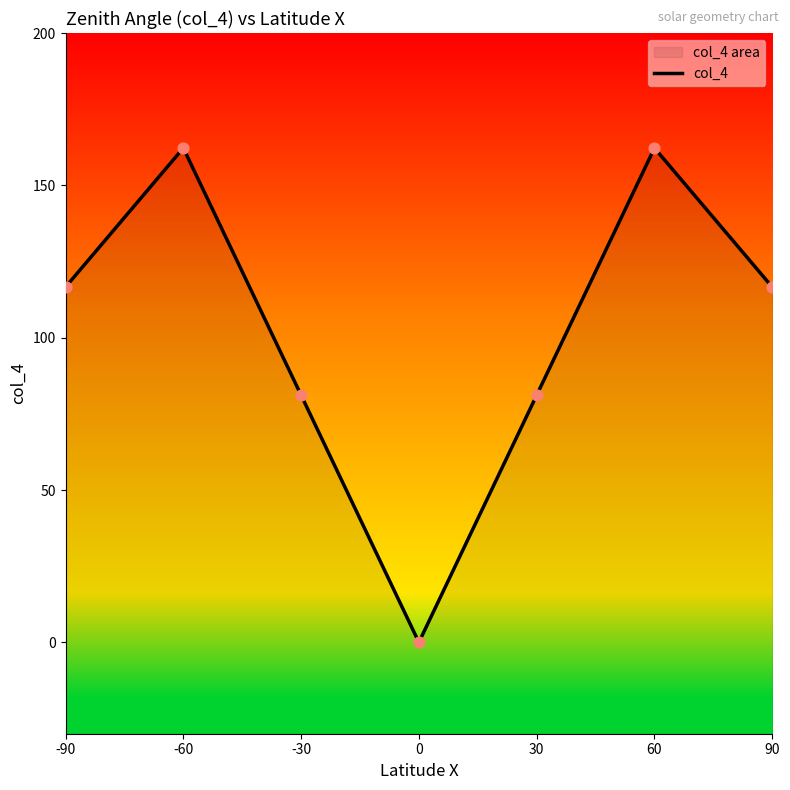

Between 0 and 60, which is larger?

60